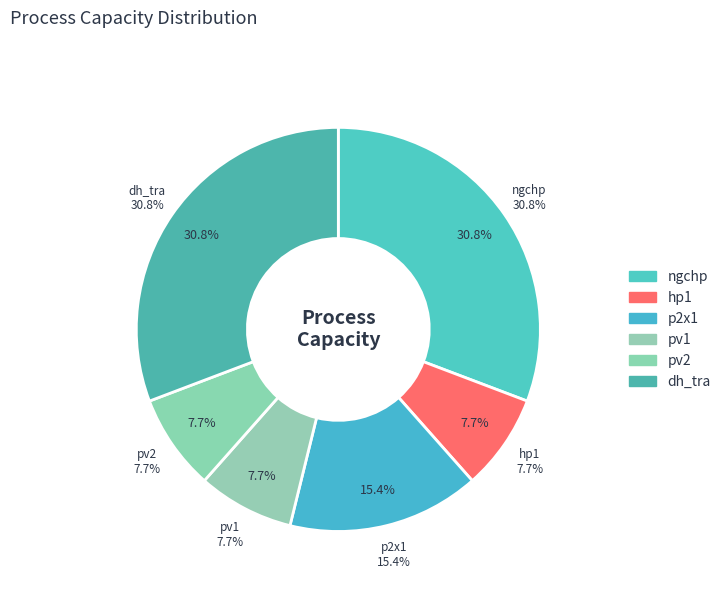

What is the change in value from p2x1 to pv1?

-5